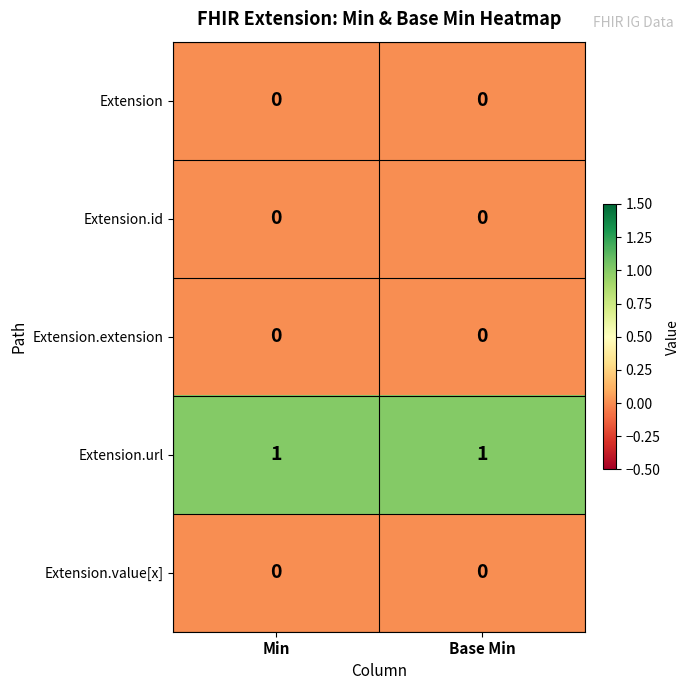

Is the value of Extension at Min greater than the value of Extension.url at Base Min?

No